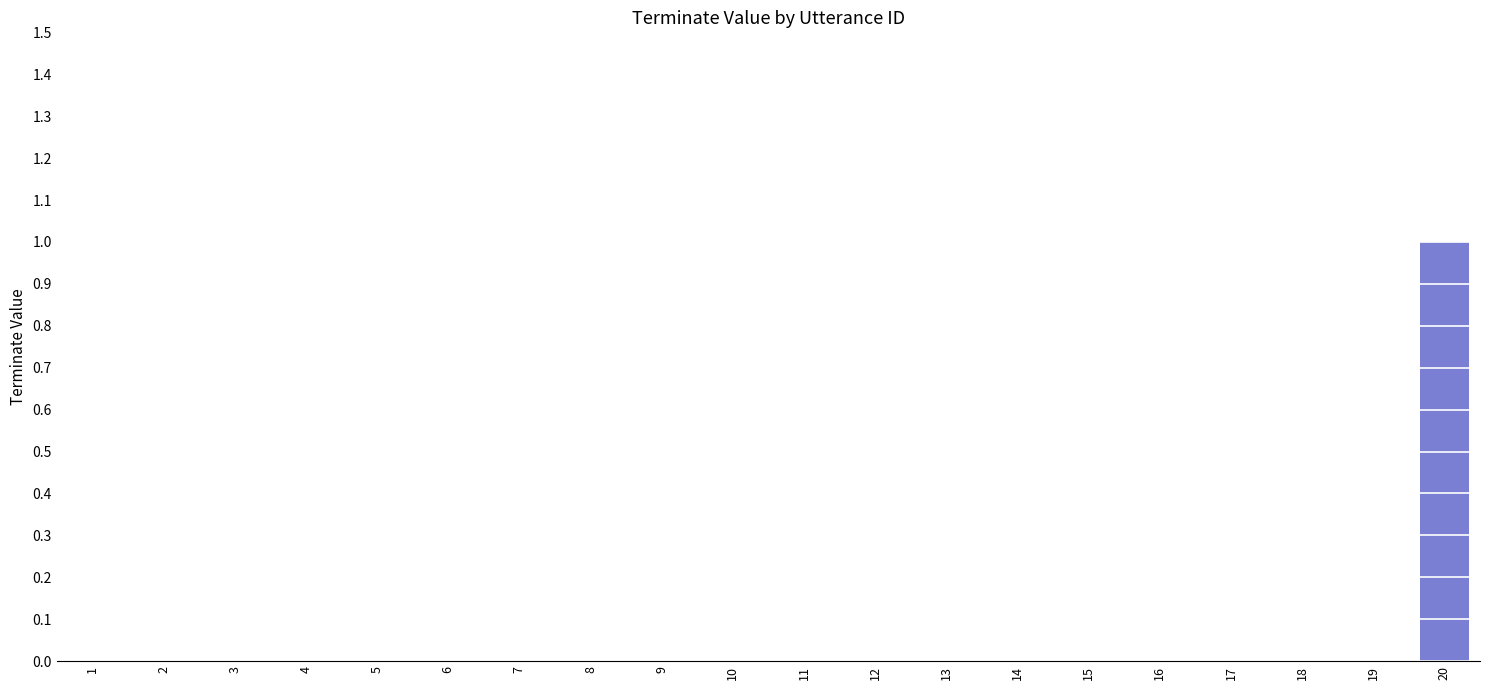

Reading right to left, transcribe all the data shown in this chart.

20=1	19=0	18=0	17=0	16=0	15=0	14=0	13=0	12=0	11=0	10=0	9=0	8=0	7=0	6=0	5=0	4=0	3=0	2=0	1=0